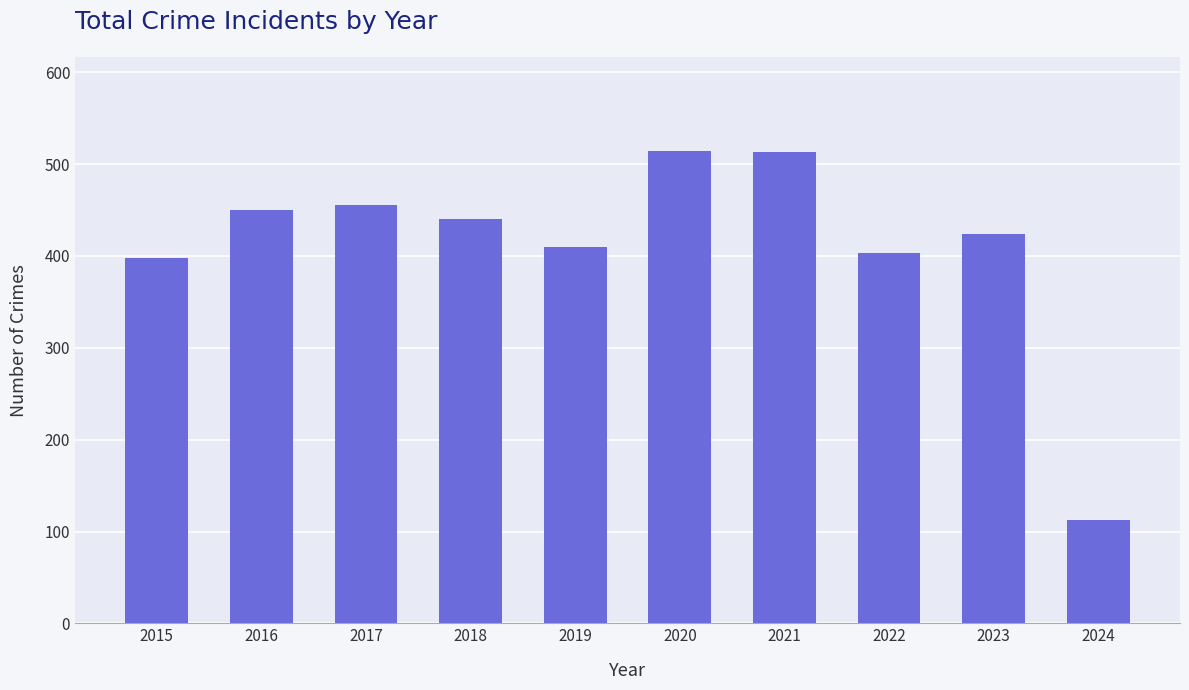

What is the difference between the maximum and minimum values?

401